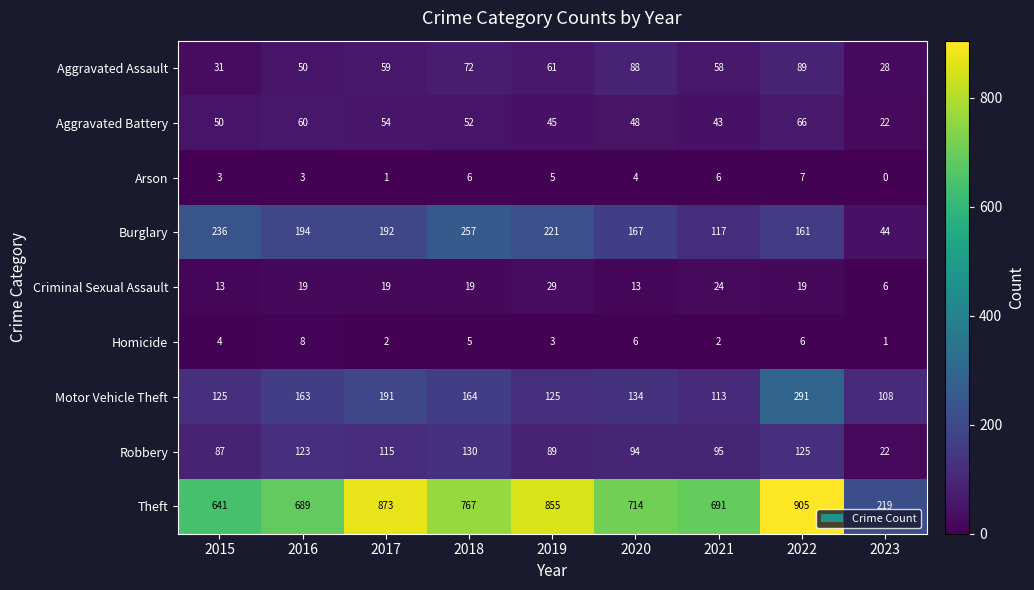

True or false: Arson has a value of 3 at 2015.

True